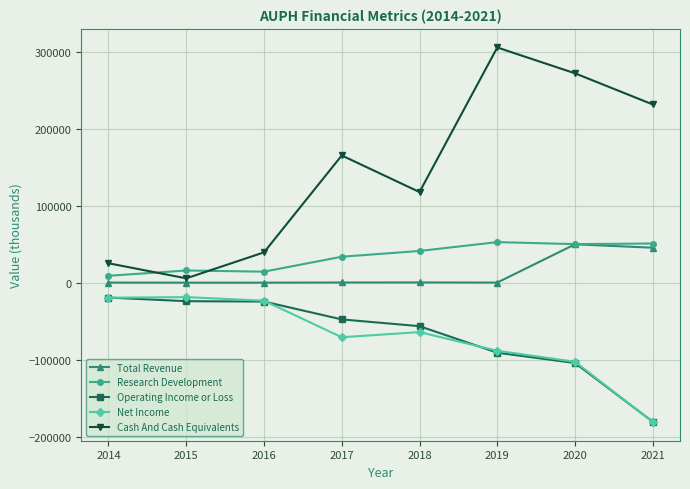

Which series has the widest spread of values?

Cash And Cash Equivalents